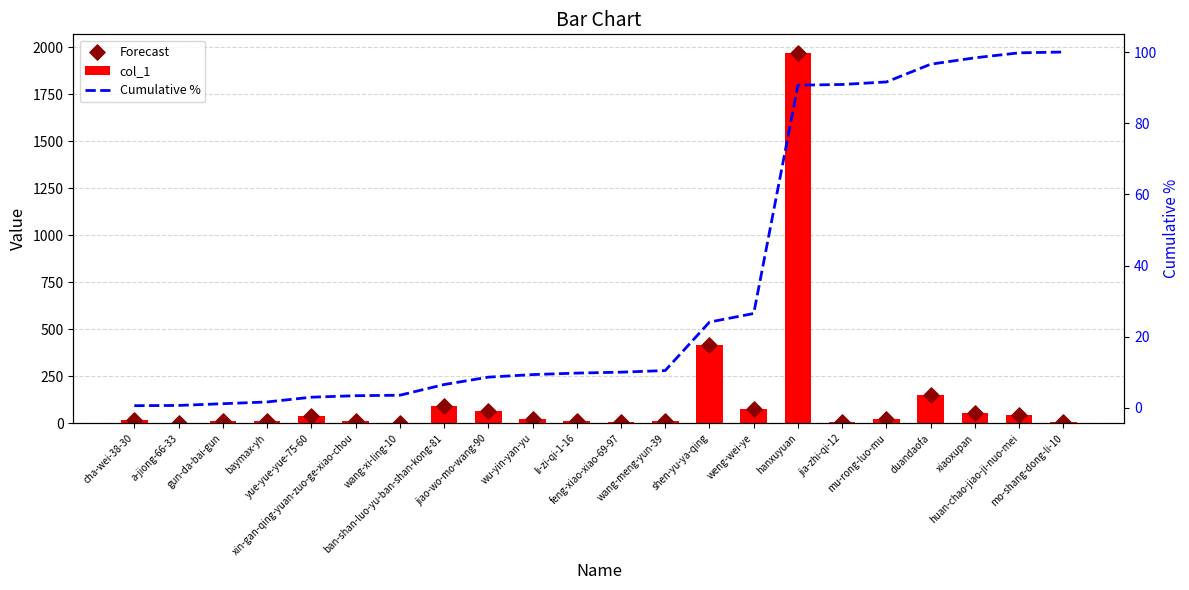

Is the value of Forecast at cha-wei-38-30 greater than the value of col_1 at hanxuyuan?

No